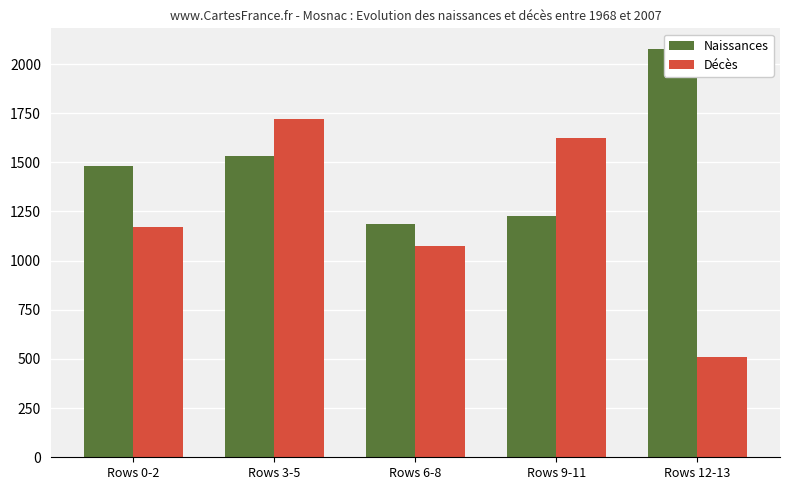

Which series has the largest range (max minus min)?

Décès